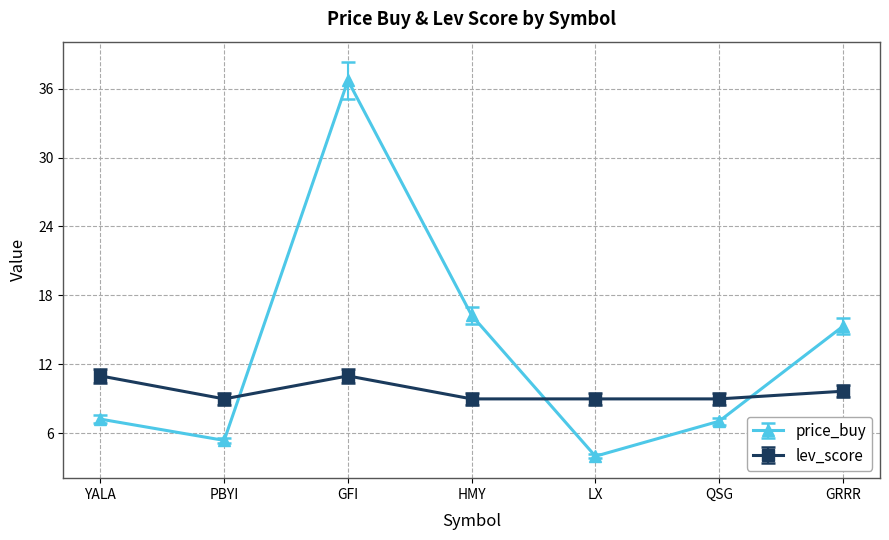

What is the difference between the highest and lowest values at GRRR?

5.6